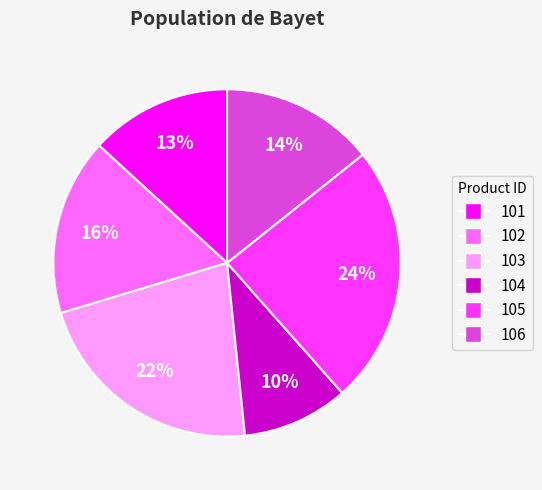

To the nearest percent, what percentage of the pie is 106?

14%